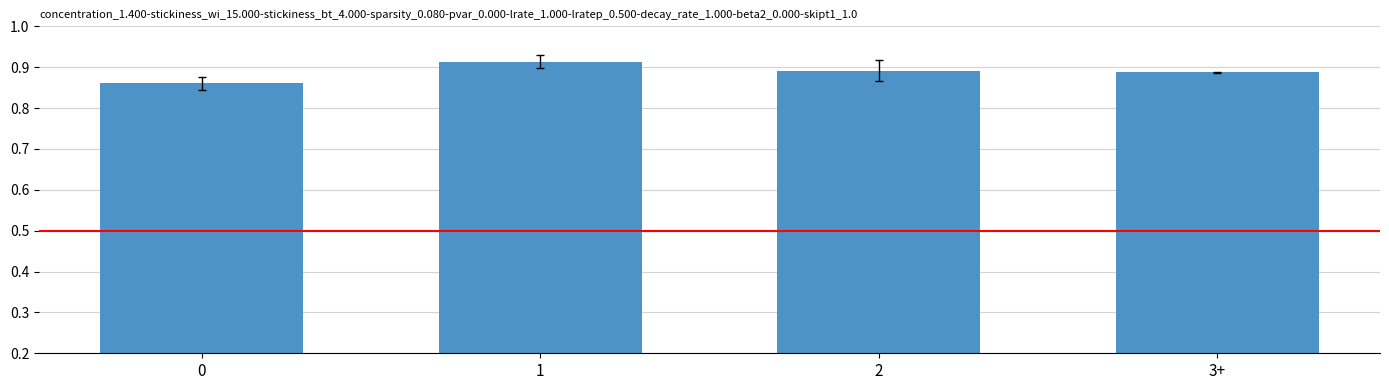

What is the change in value from 0 to 1?

+0.1